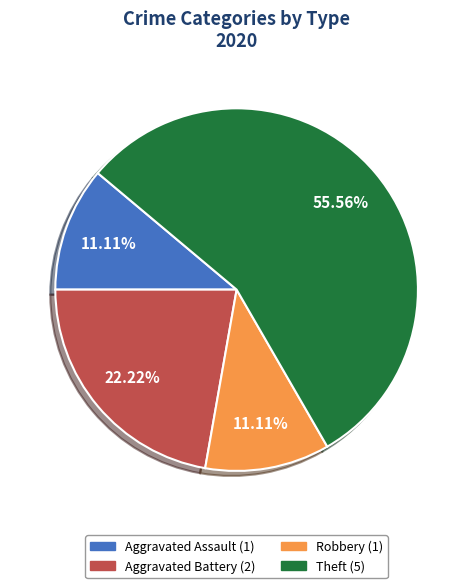

How many segments does this pie chart have?

4